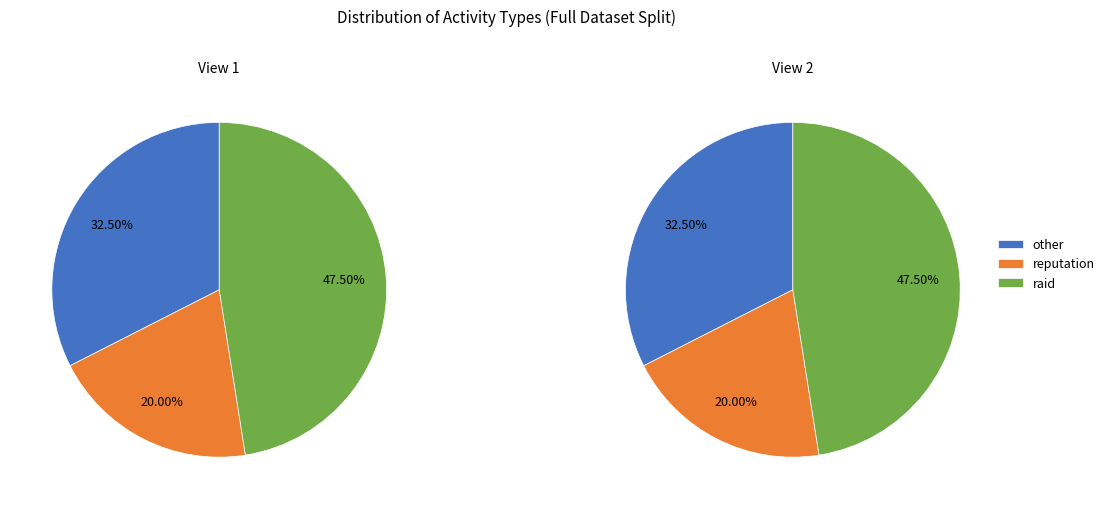

Which category has the biggest portion of the pie?

raid